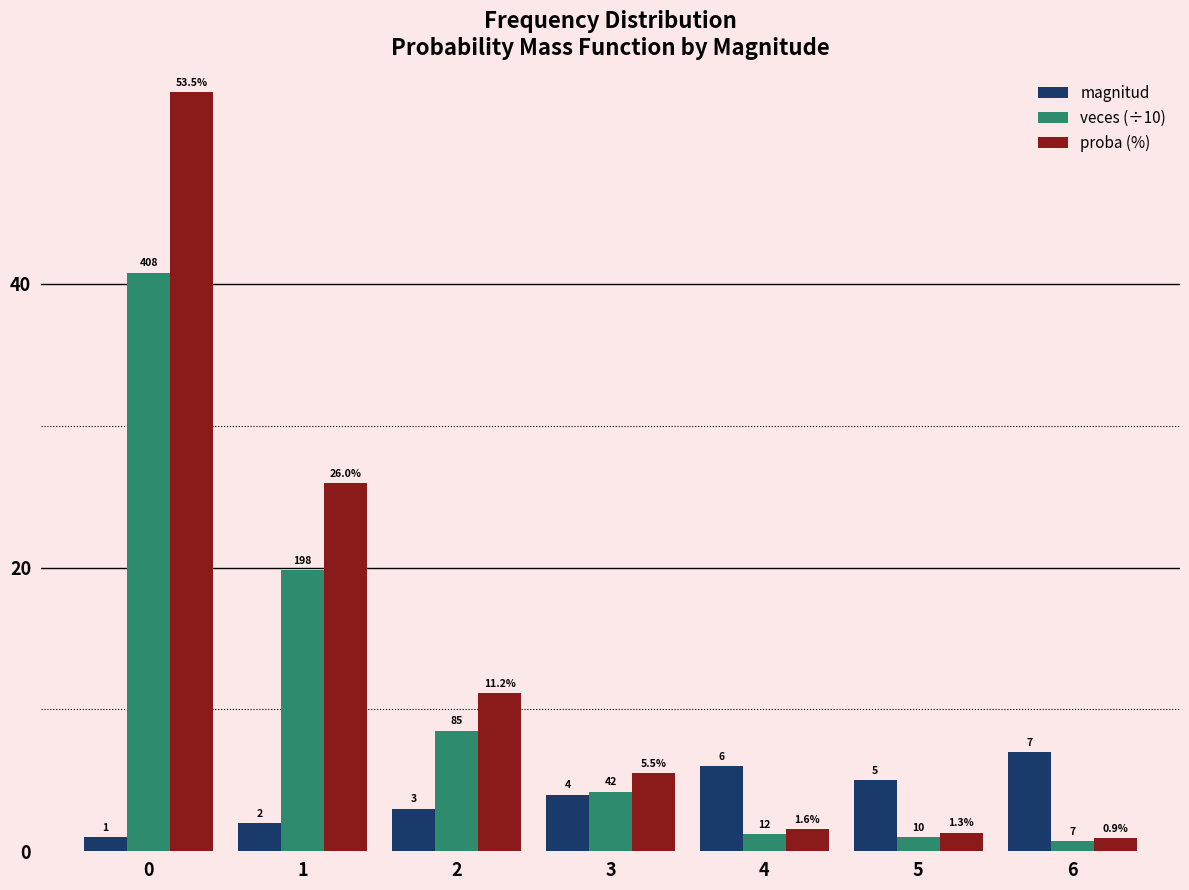

What is the sum of the proba (%) values at 3 and 6?

6.4